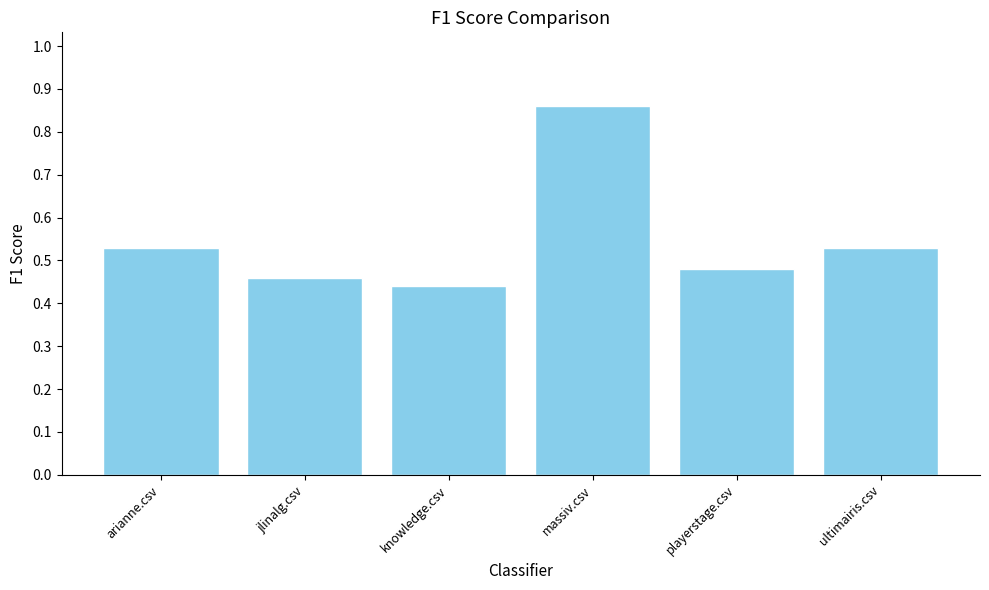

What is the change in value from jlinalg.csv to ultimairis.csv?

+0.1